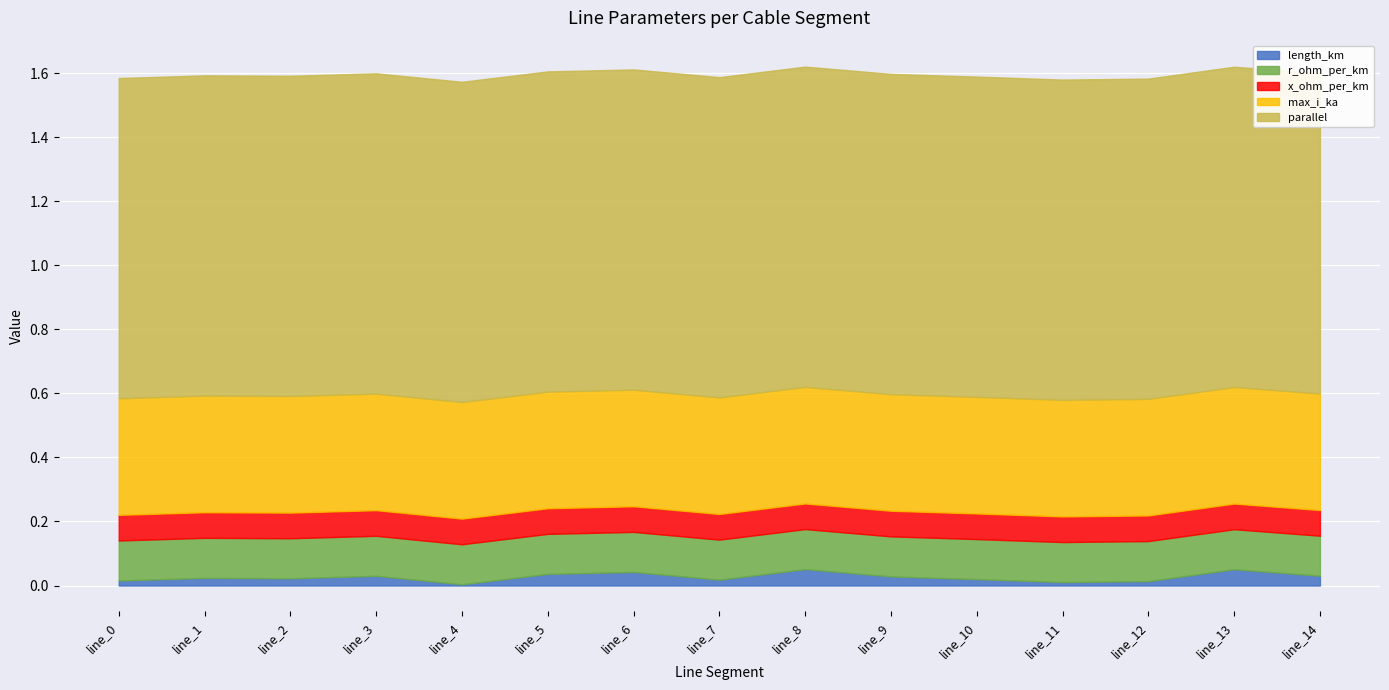

Rank the categories by parallel value from highest to lowest.

line_0, line_1, line_2, line_3, line_4, line_5, line_6, line_7, line_8, line_9, line_10, line_11, line_12, line_13, line_14